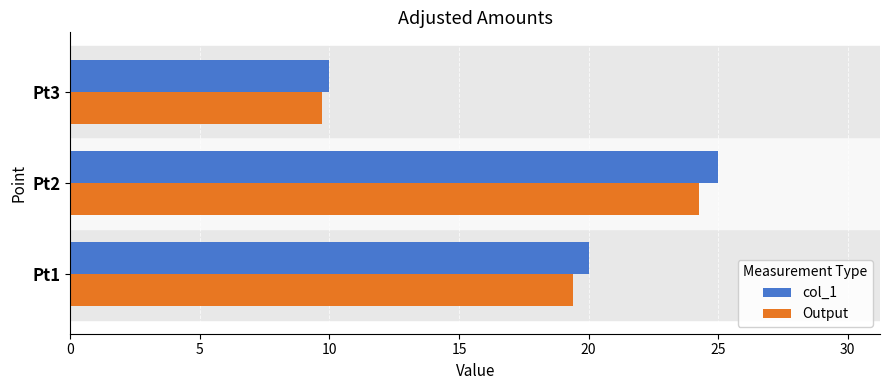

Count the number of data series in this chart.

2